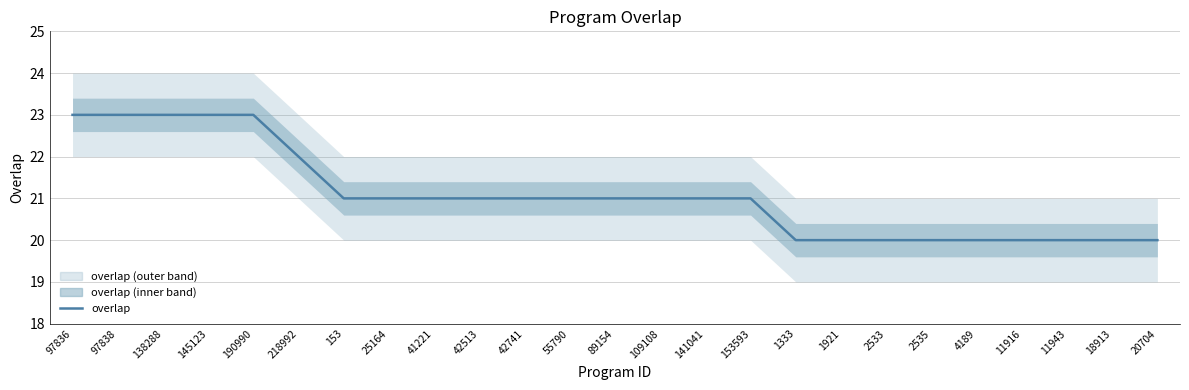

What is the value of the 14th point from the left?

21